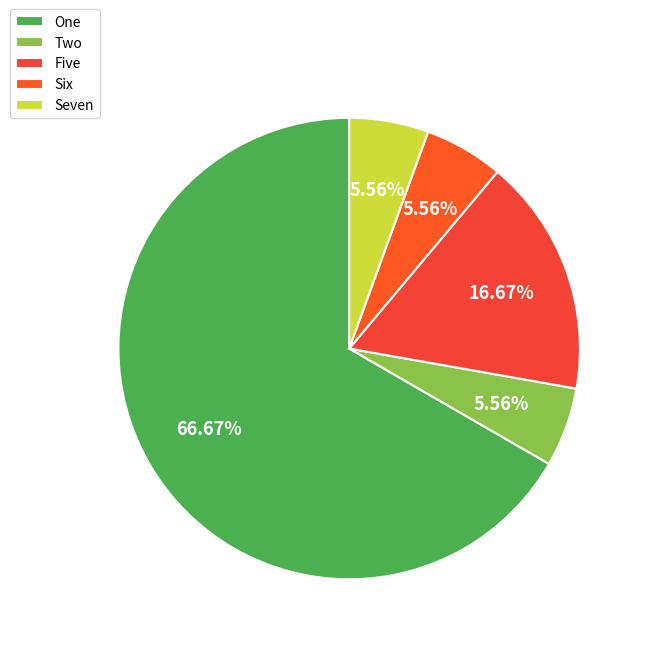

Does One account for over 50% of the chart?

Yes